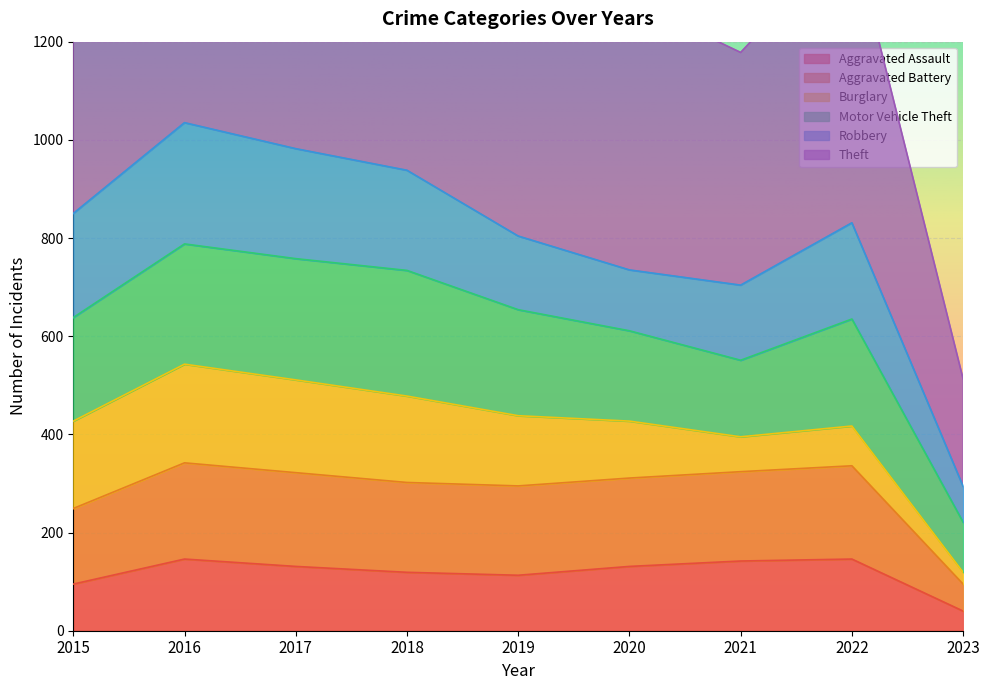

What is the spread (max minus min) of values at 2018?

1675